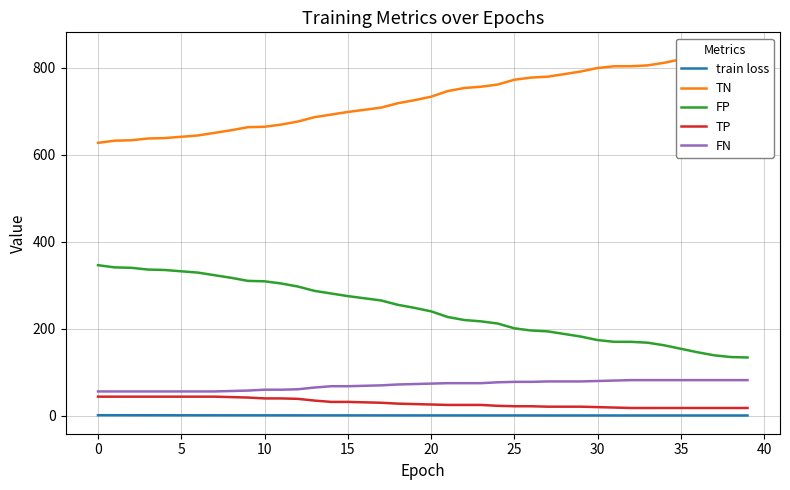

Which series has the widest spread of values?

TN